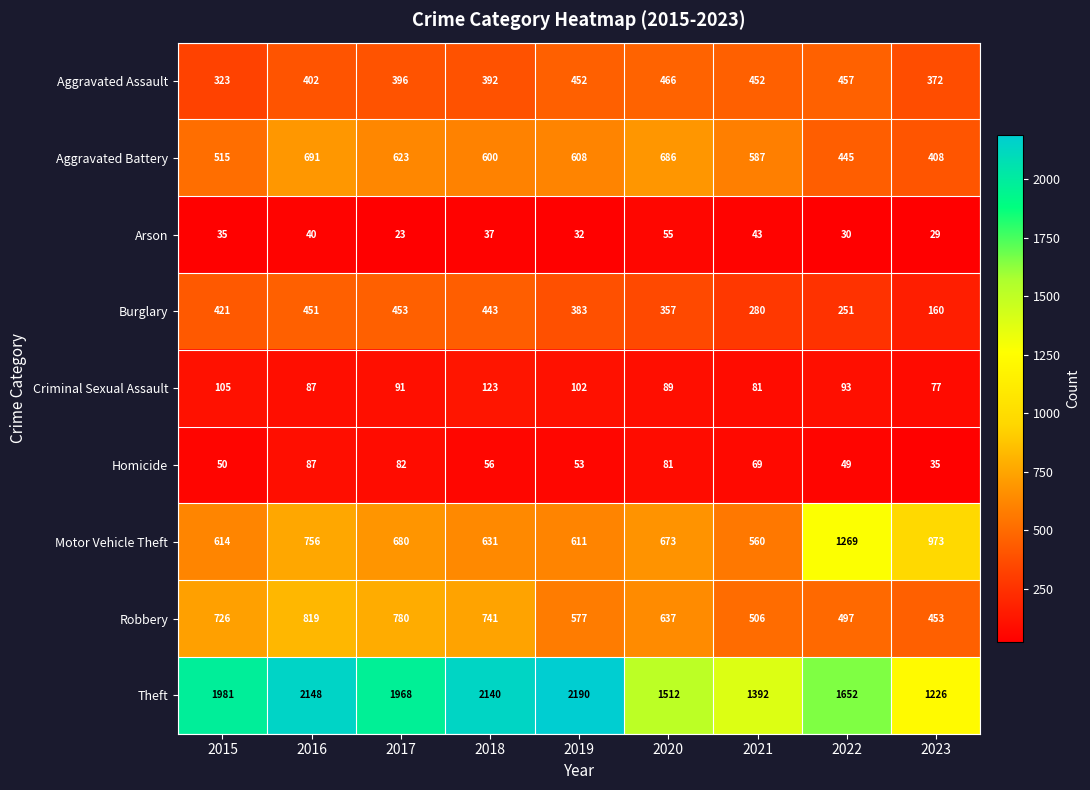

Which series has the largest total across all categories?

Theft